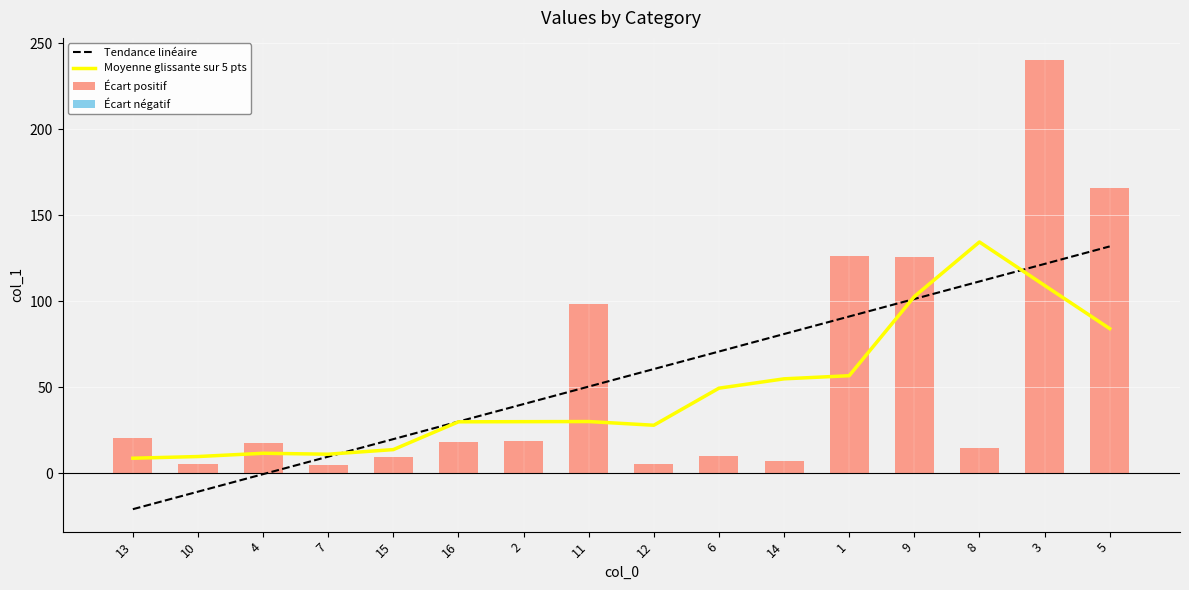

True or false: Écart négatif has a value of 0.0 at 11.

True